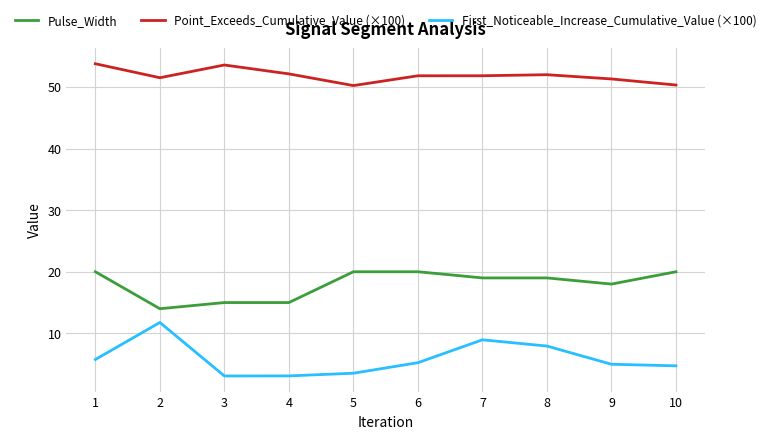

True or false: Pulse_Width and First_Noticeable_Increase_Cumulative_Value (×100) cross at least once.

False